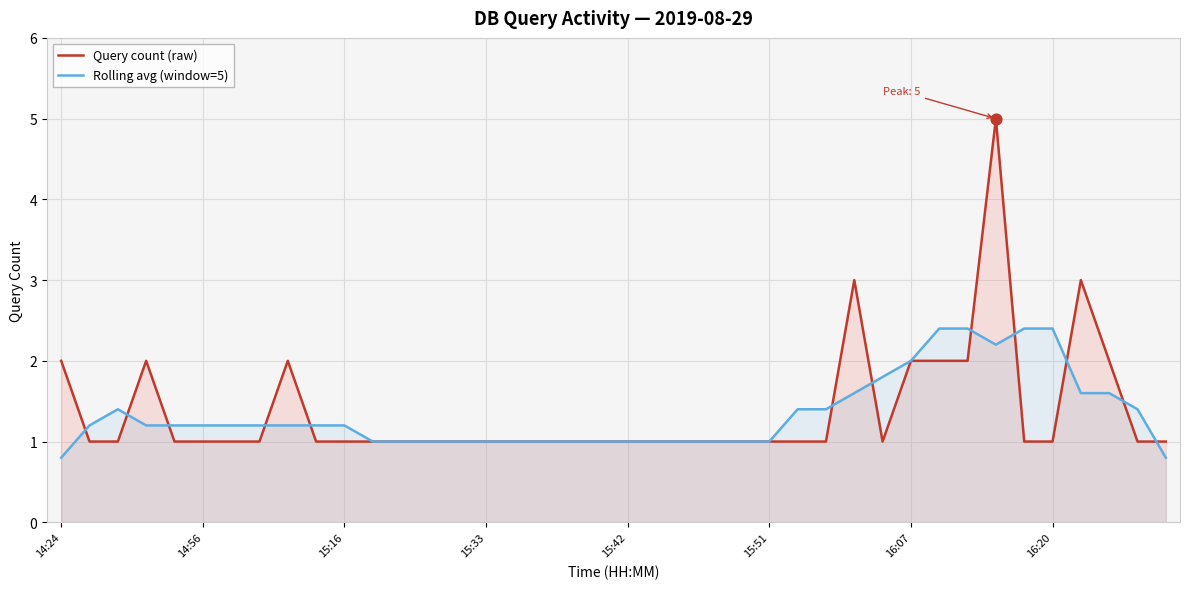

What are all the series names shown in the legend?

Query count (raw), Rolling avg (window=5)